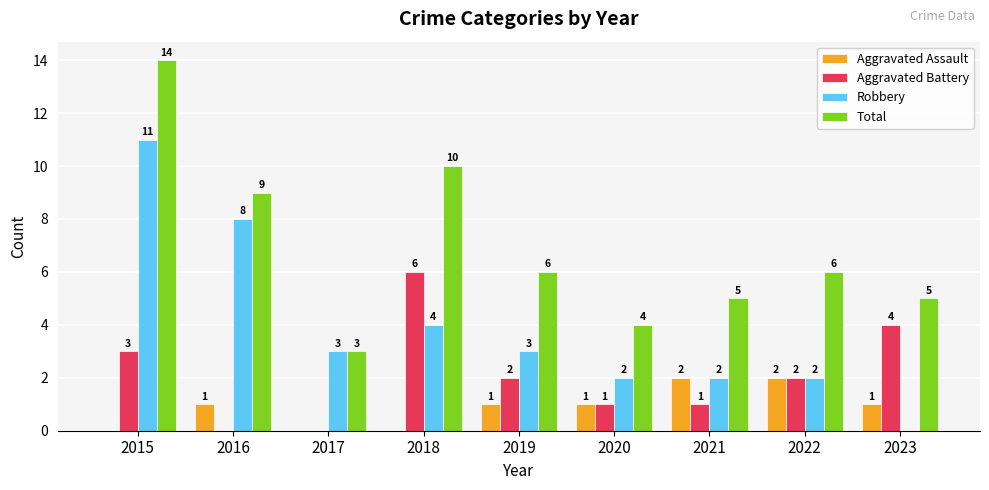

What is the spread (max minus min) of values at 2021?

4